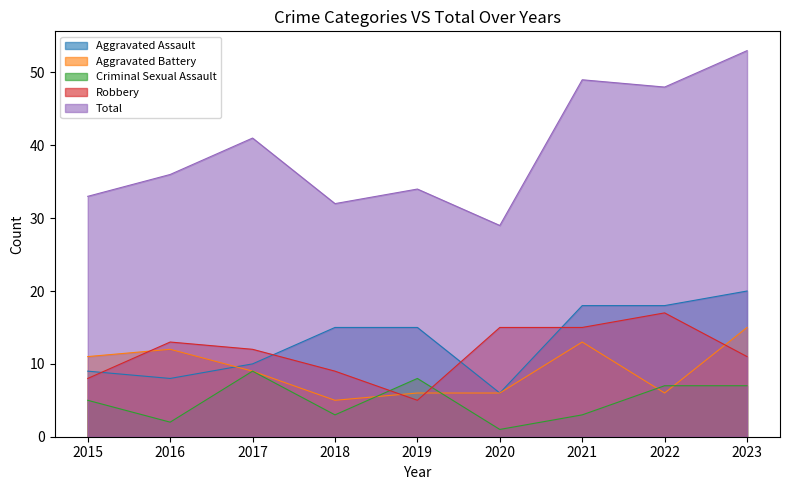

What is the average value of the Robbery series?

12